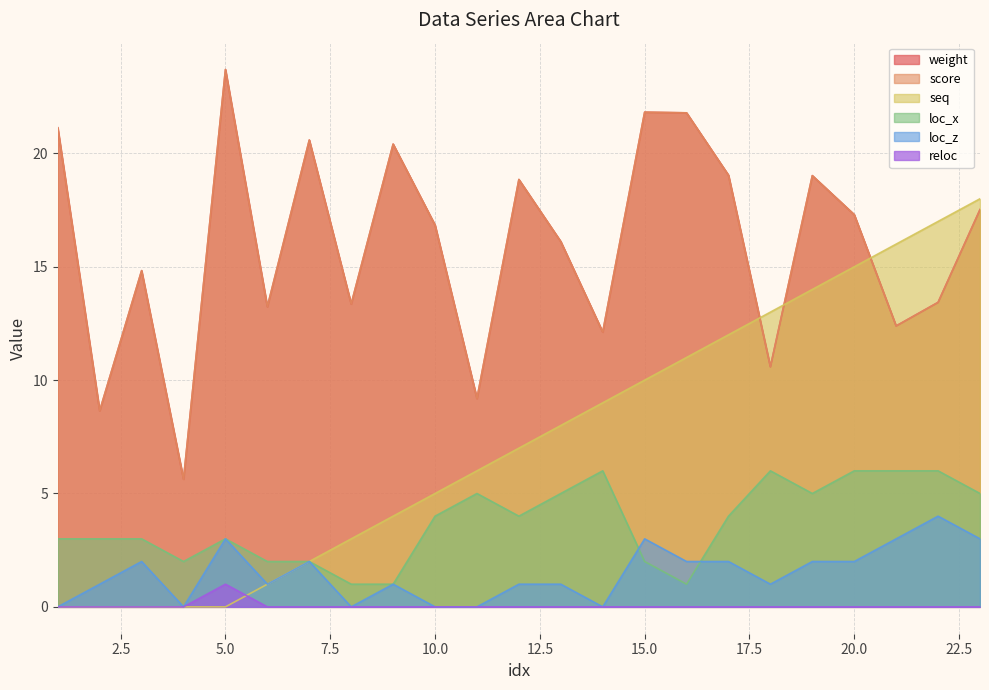

The loc_z series shows 2.0 at 17. True or false?

True